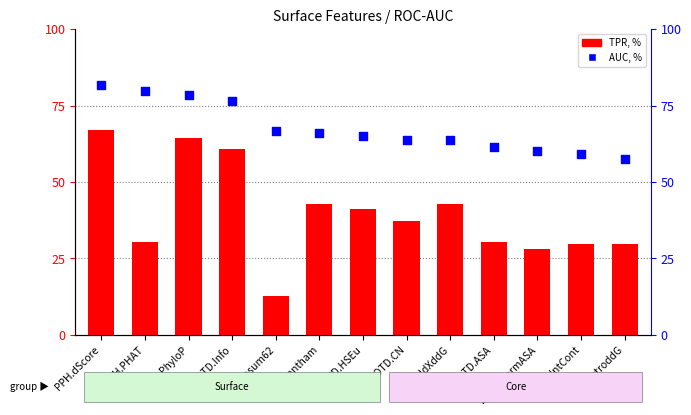

What are all the series names shown in the legend?

TPR, %, AUC, %